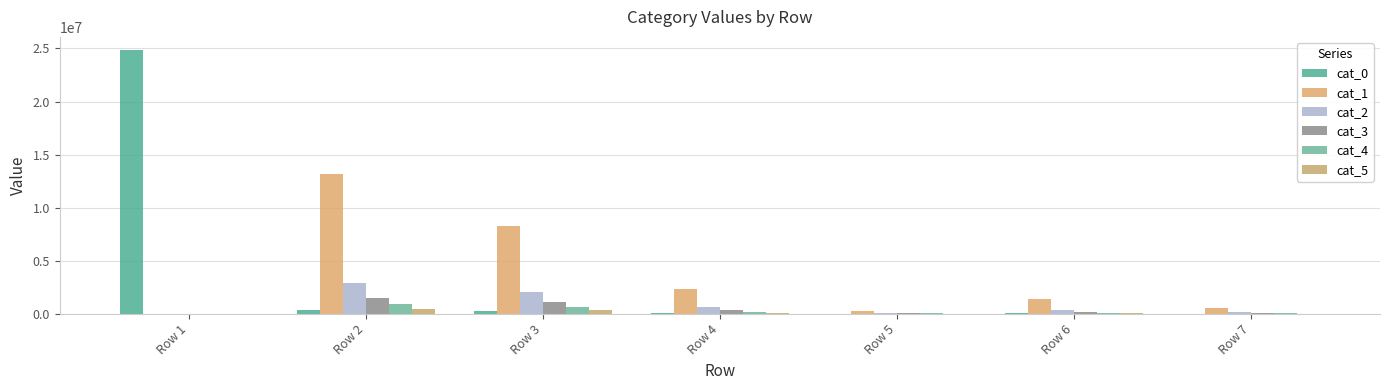

What is the average value of the cat_3 series?

441885